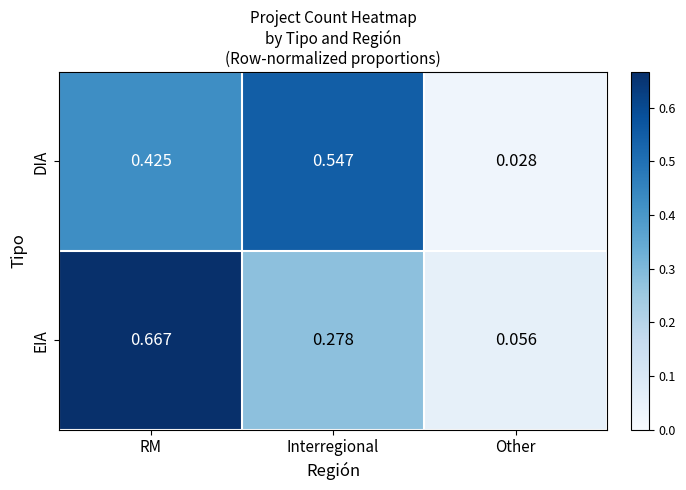

Which label corresponds to the smallest value in the chart?

Other